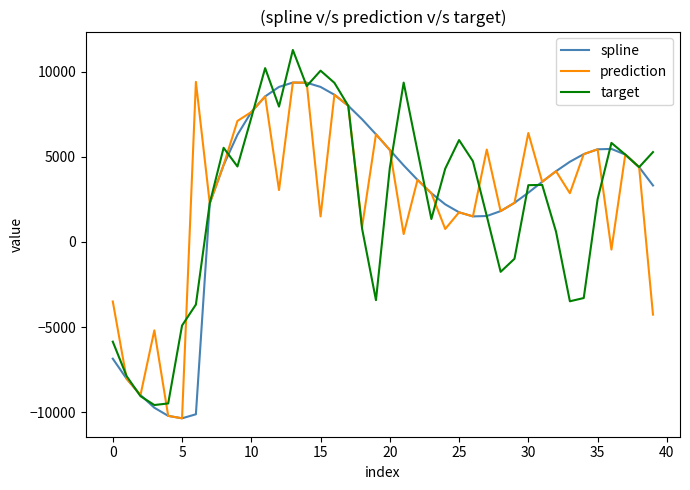

Which series has the largest range (max minus min)?

target